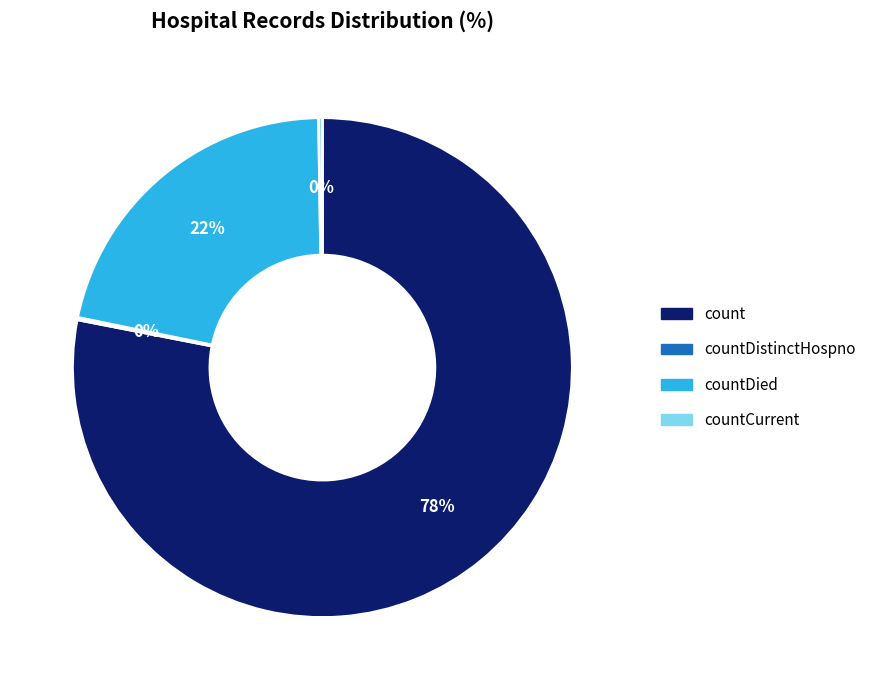

Is there a majority slice in this chart?

Yes